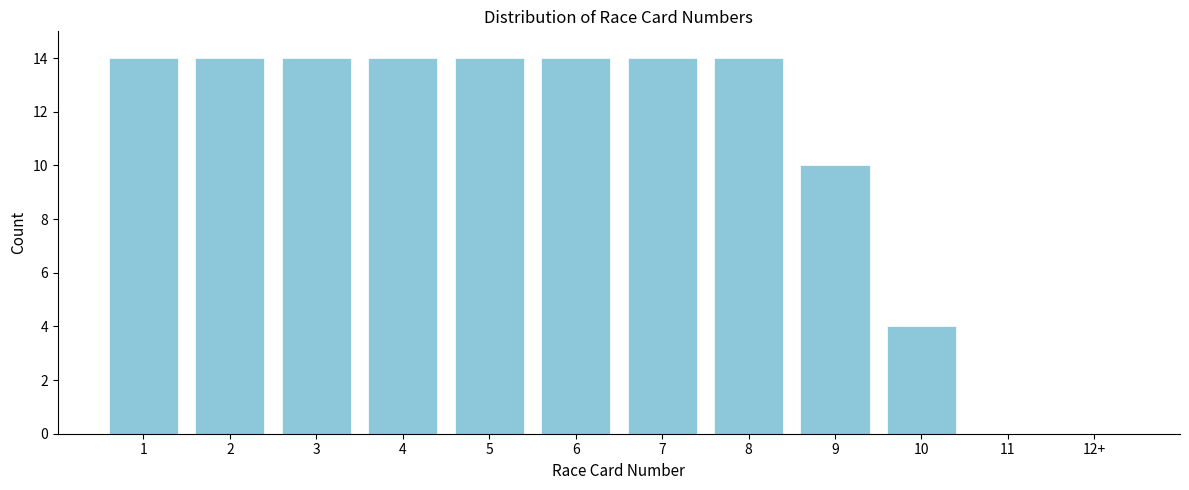

Reading right to left, extract all data points from this chart.

12+=0	11=0	10=4	9=10	8=14	7=14	6=14	5=14	4=14	3=14	2=14	1=14